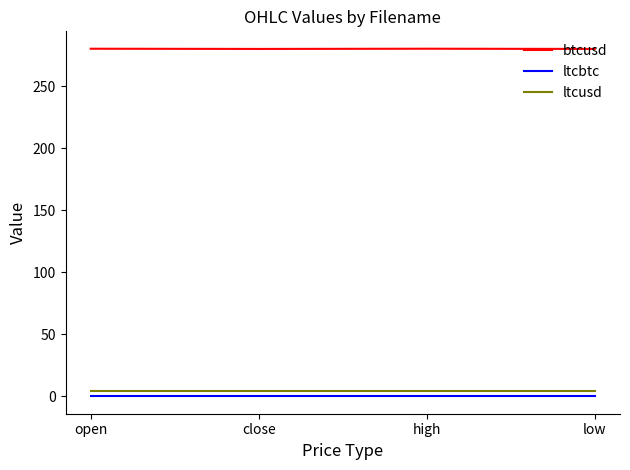

True or false: ltcbtc and btcusd cross at least once.

False